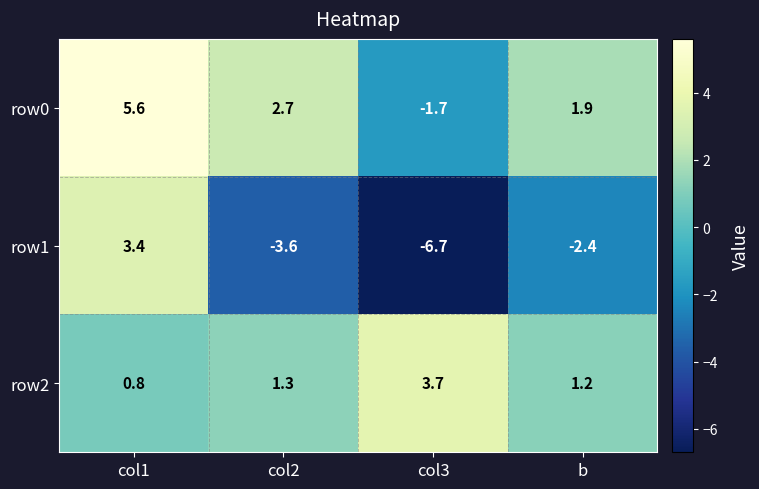

List the series in order of their peak value, highest first.

row0, row2, row1